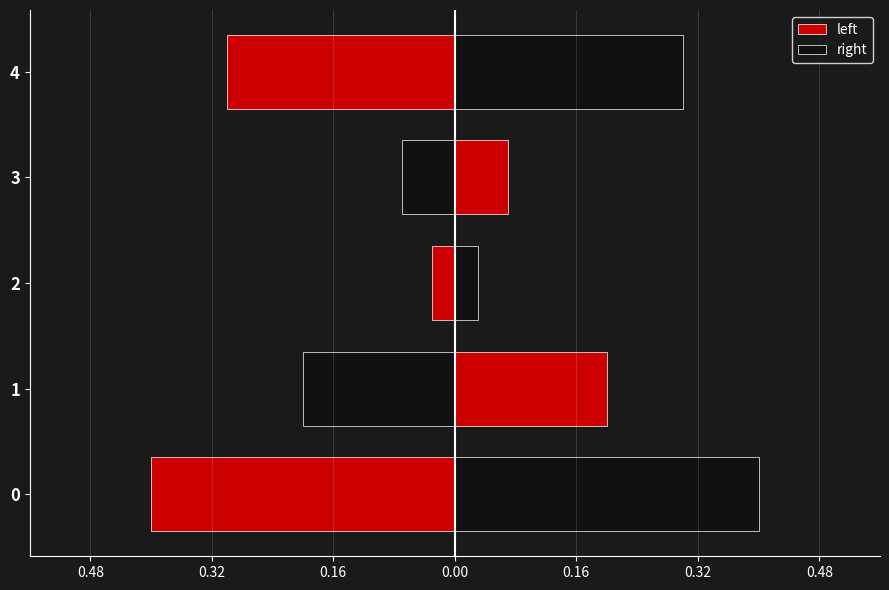

Which series changed the most between 1 and 3?

left